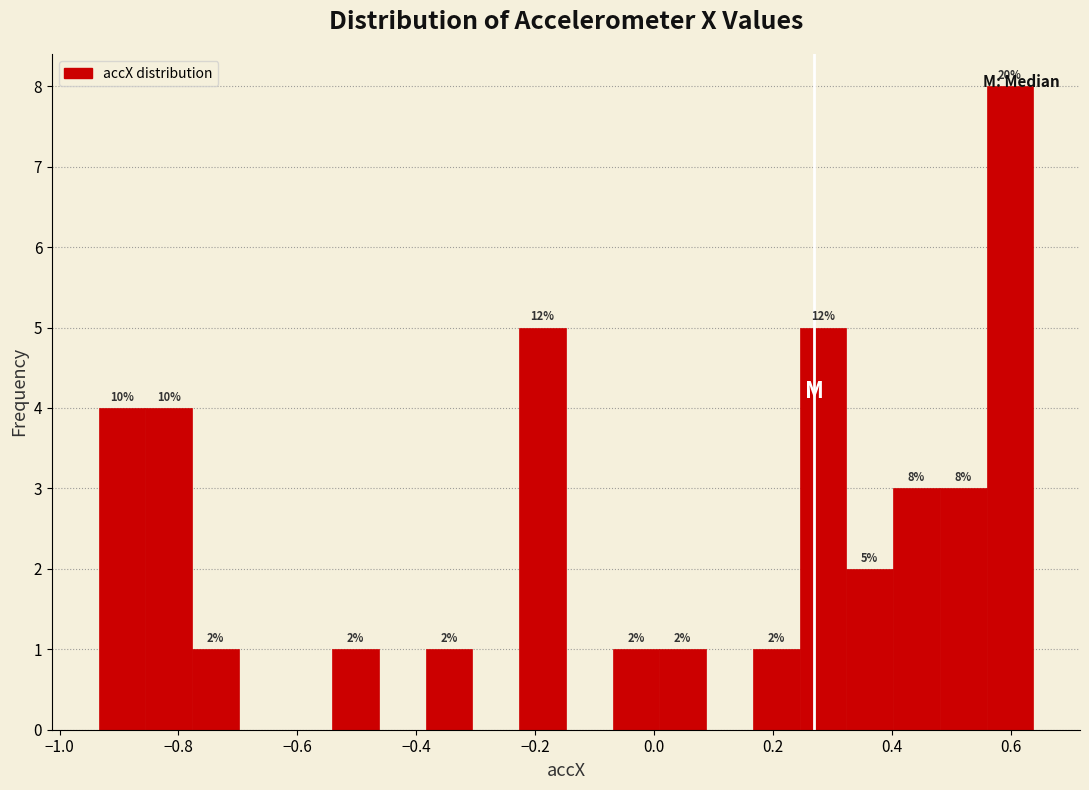

Read against the x-axis, roughly where is the centre of the tallest bar?

0.60